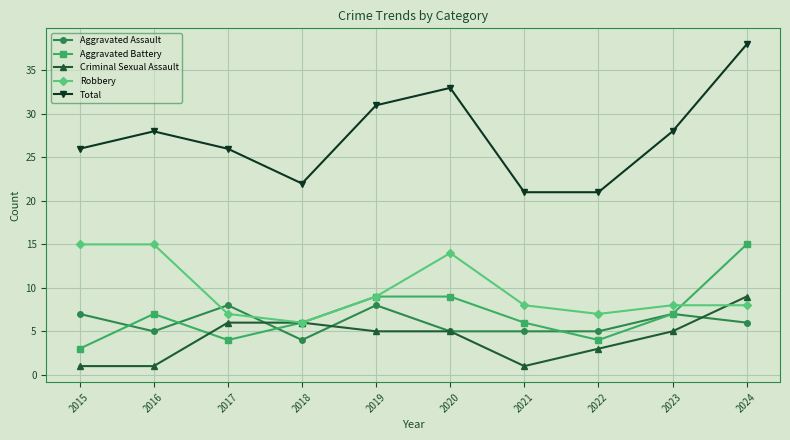

Which label corresponds to the largest value in the chart?

2024